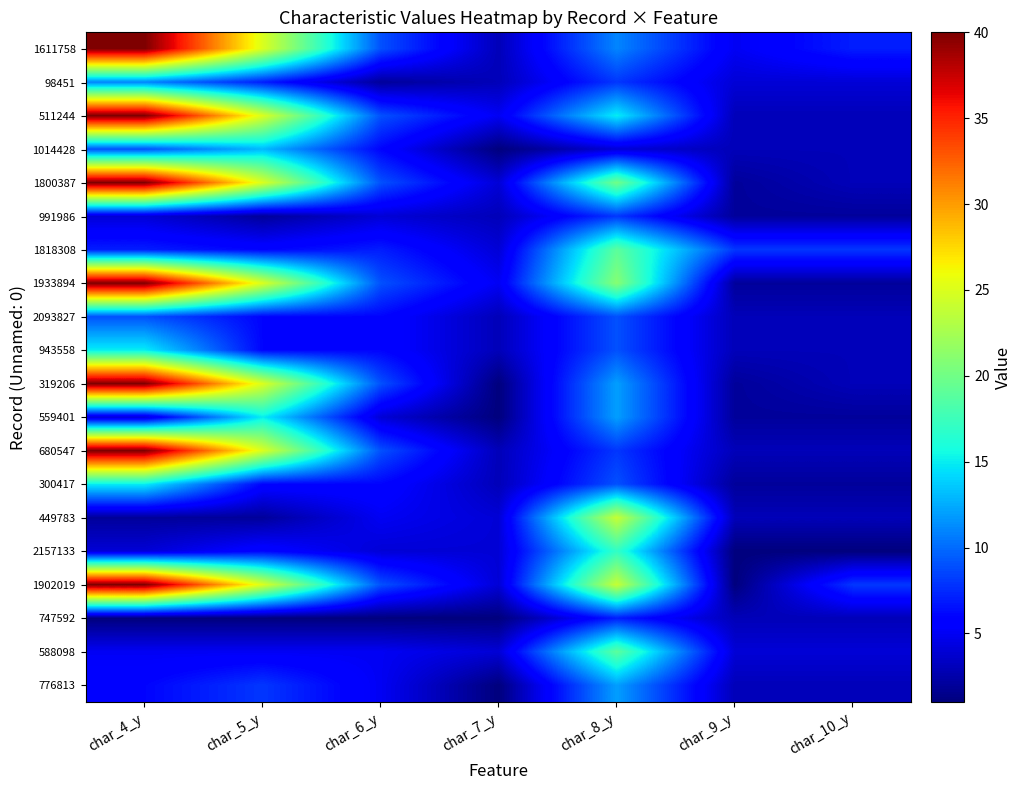

Reading right to left, what are all the values shown in this chart?

1611758: char_10_y=7	char_9_y=5	char_8_y=11	char_7_y=3	char_6_y=9	char_5_y=25	char_4_y=40
98451: char_10_y=4	char_9_y=4	char_8_y=8	char_7_y=3	char_6_y=2	char_5_y=7	char_4_y=11
511244: char_10_y=3	char_9_y=3	char_8_y=15	char_7_y=5	char_6_y=9	char_5_y=25	char_4_y=40
1014428: char_10_y=3	char_9_y=3	char_8_y=4	char_7_y=1	char_6_y=6	char_5_y=13	char_4_y=9
1800387: char_10_y=3	char_9_y=2	char_8_y=20	char_7_y=4	char_6_y=9	char_5_y=25	char_4_y=40
991986: char_10_y=2	char_9_y=2	char_8_y=8	char_7_y=3	char_6_y=4	char_5_y=2	char_4_y=4
1818308: char_10_y=8	char_9_y=8	char_8_y=19	char_7_y=4	char_6_y=7	char_5_y=6	char_4_y=7
1933894: char_10_y=2	char_9_y=2	char_8_y=21	char_7_y=5	char_6_y=9	char_5_y=25	char_4_y=40
2093827: char_10_y=3	char_9_y=3	char_8_y=9	char_7_y=3	char_6_y=6	char_5_y=6	char_4_y=9
943558: char_10_y=3	char_9_y=3	char_8_y=9	char_7_y=3	char_6_y=6	char_5_y=6	char_4_y=15
319206: char_10_y=3	char_9_y=2	char_8_y=12	char_7_y=1	char_6_y=9	char_5_y=25	char_4_y=40
559401: char_10_y=2	char_9_y=2	char_8_y=12	char_7_y=1	char_6_y=4	char_5_y=15	char_4_y=4
680547: char_10_y=3	char_9_y=3	char_8_y=8	char_7_y=3	char_6_y=9	char_5_y=25	char_4_y=40
300417: char_10_y=2	char_9_y=2	char_8_y=9	char_7_y=3	char_6_y=6	char_5_y=6	char_4_y=15
449783: char_10_y=3	char_9_y=3	char_8_y=24	char_7_y=4	char_6_y=5	char_5_y=2	char_4_y=2
2157133: char_10_y=1	char_9_y=1	char_8_y=17	char_7_y=4	char_6_y=4	char_5_y=6	char_4_y=4
1902019: char_10_y=8	char_9_y=1	char_8_y=24	char_7_y=4	char_6_y=9	char_5_y=25	char_4_y=40
747592: char_10_y=3	char_9_y=3	char_8_y=7	char_7_y=1	char_6_y=1	char_5_y=1	char_4_y=1
588098: char_10_y=4	char_9_y=4	char_8_y=19	char_7_y=4	char_6_y=5	char_5_y=5	char_4_y=5
776813: char_10_y=3	char_9_y=3	char_8_y=12	char_7_y=1	char_6_y=5	char_5_y=8	char_4_y=6